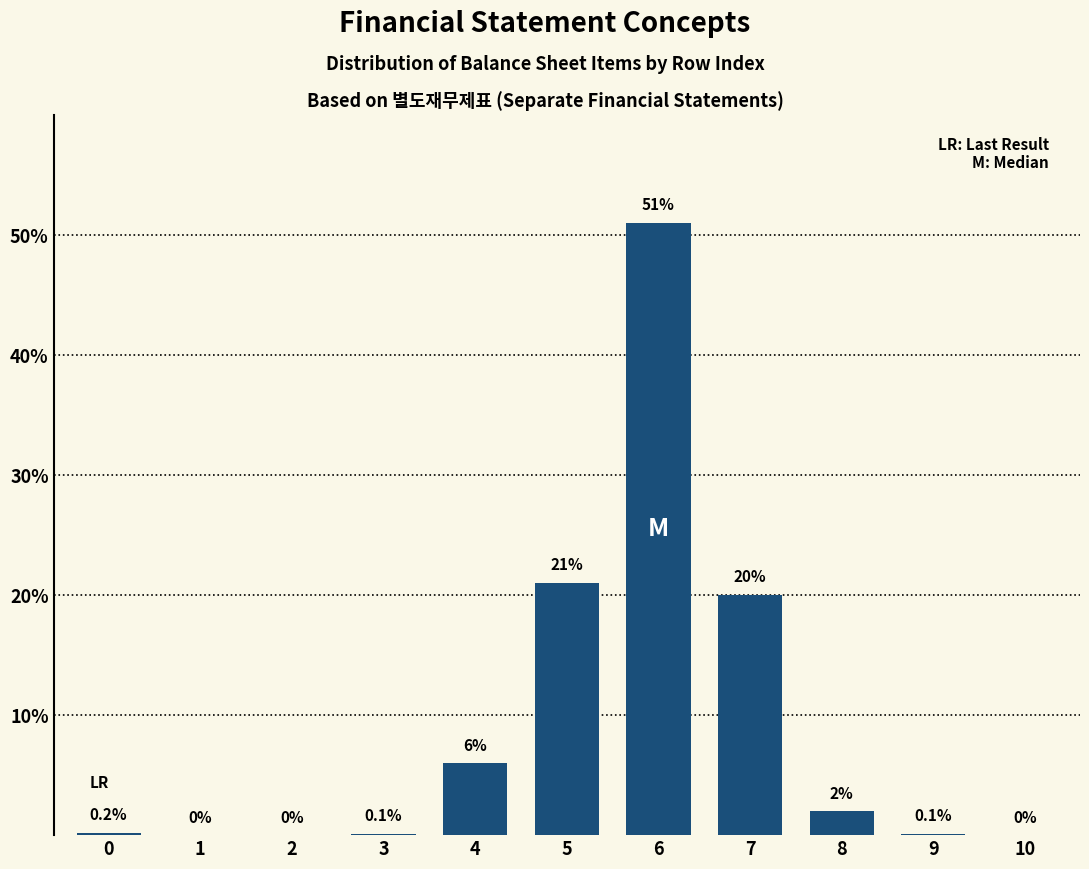

Reading right to left, transcribe all the data shown in this chart.

10=0.0	9=0.1	8=2.0	7=20.0	6=51.0	5=21.0	4=6.0	3=0.1	2=0.0	1=0.0	0=0.2